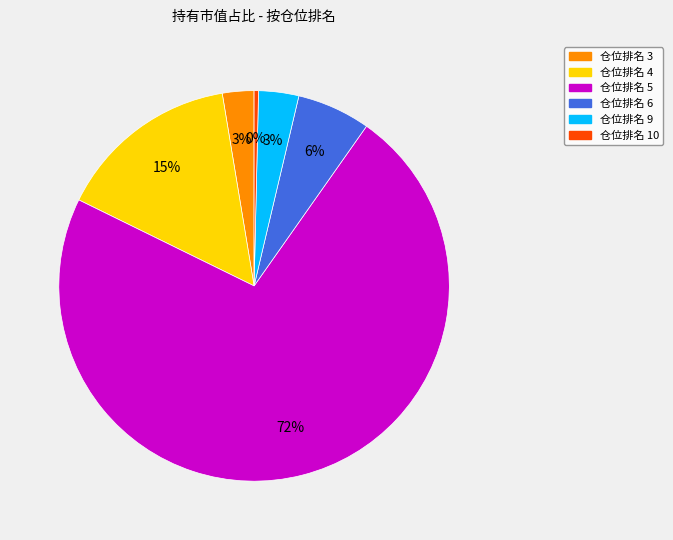

Is the sum of 仓位排名 6 and 仓位排名 5 greater than half?

Yes